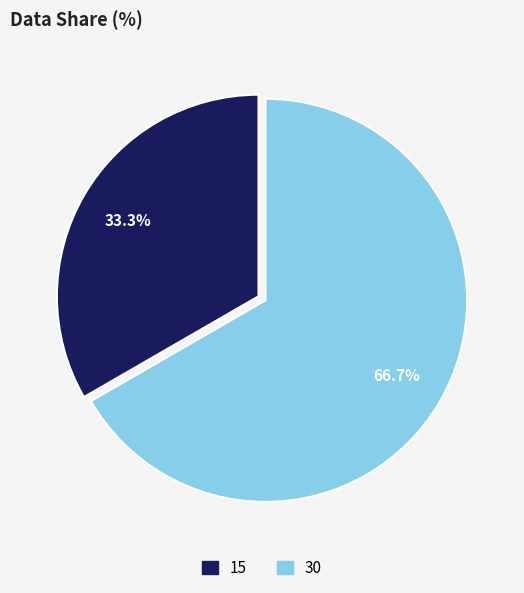

Which category has the smallest portion of the pie?

15